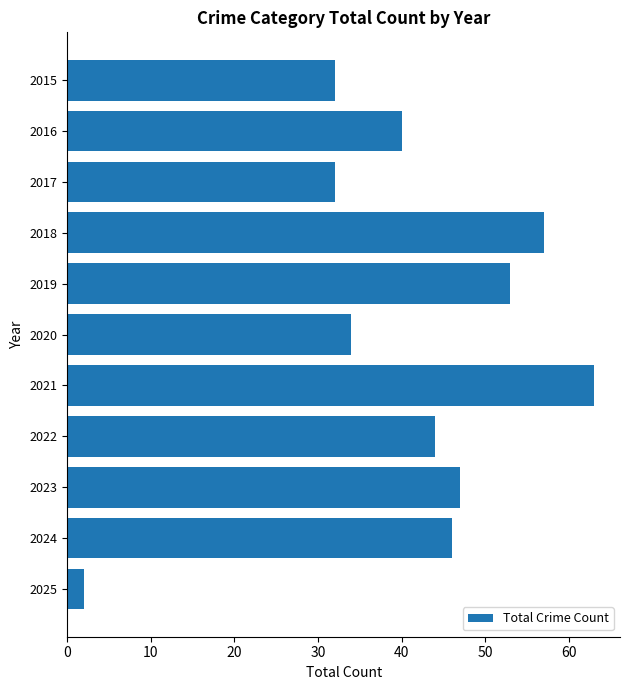

Approximately how many times larger is the value at 2020 compared to 2025?

17.0